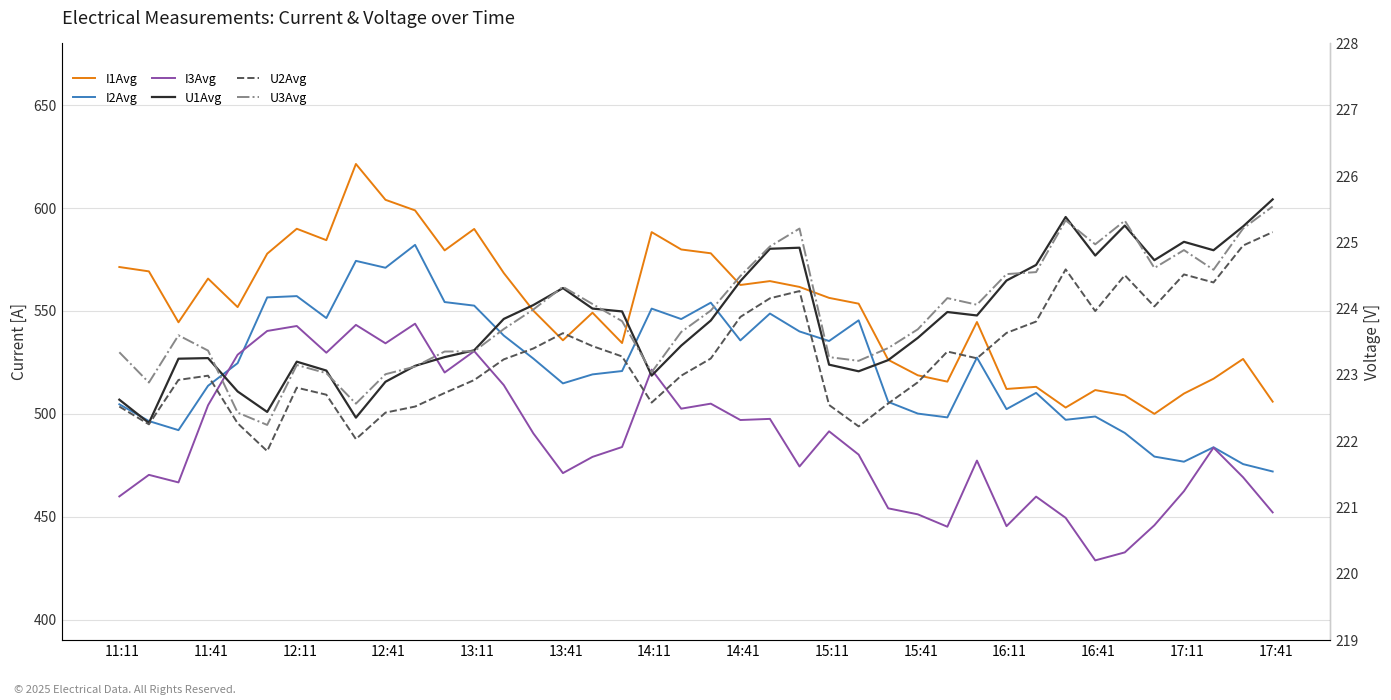

Is the value of U1Avg at 32 greater than the value of U3Avg at 20?

Yes